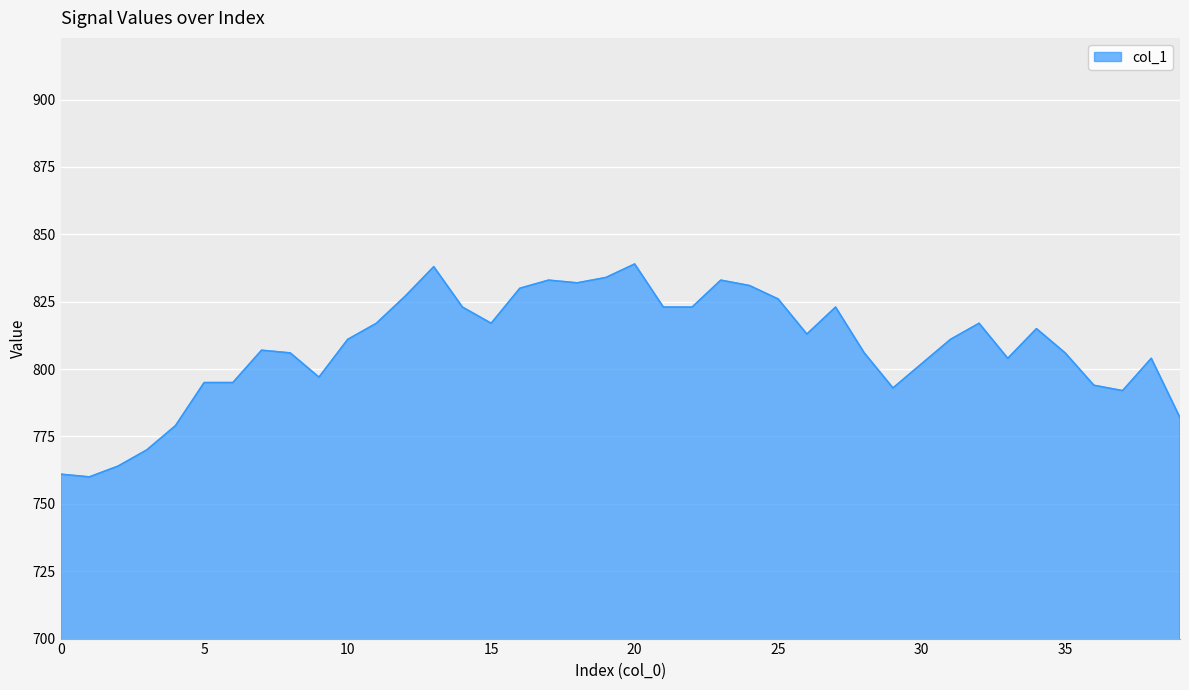

What is the difference between the maximum and minimum values?

79